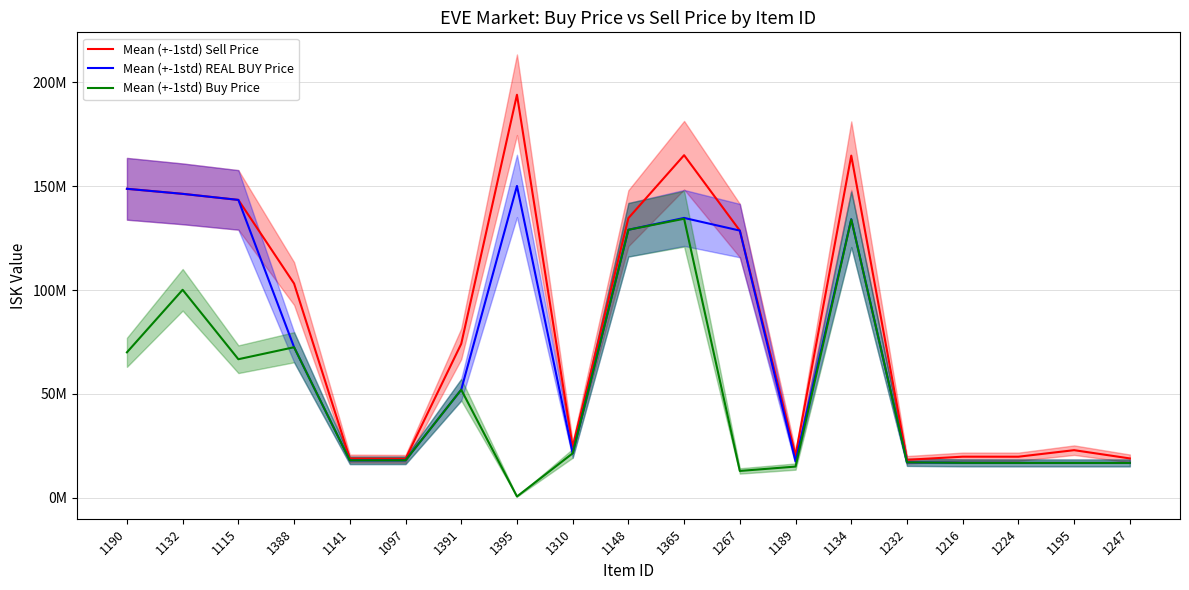

True or false: Mean (+-1std) Sell Price and Mean (+-1std) REAL BUY Price intersect in this chart.

False